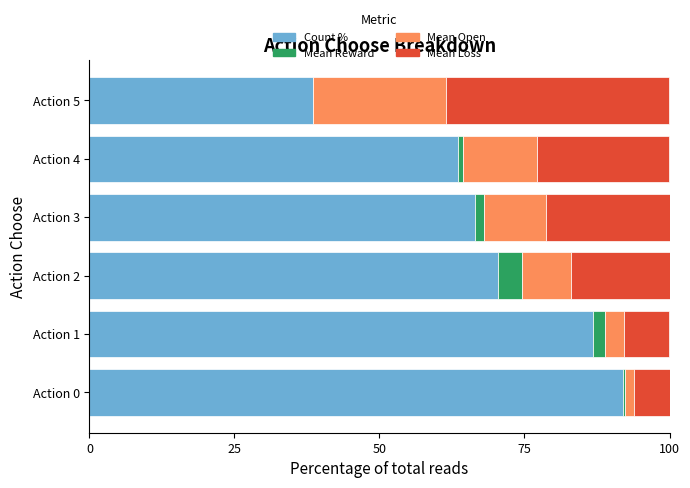

Count the number of categories in the chart.

6